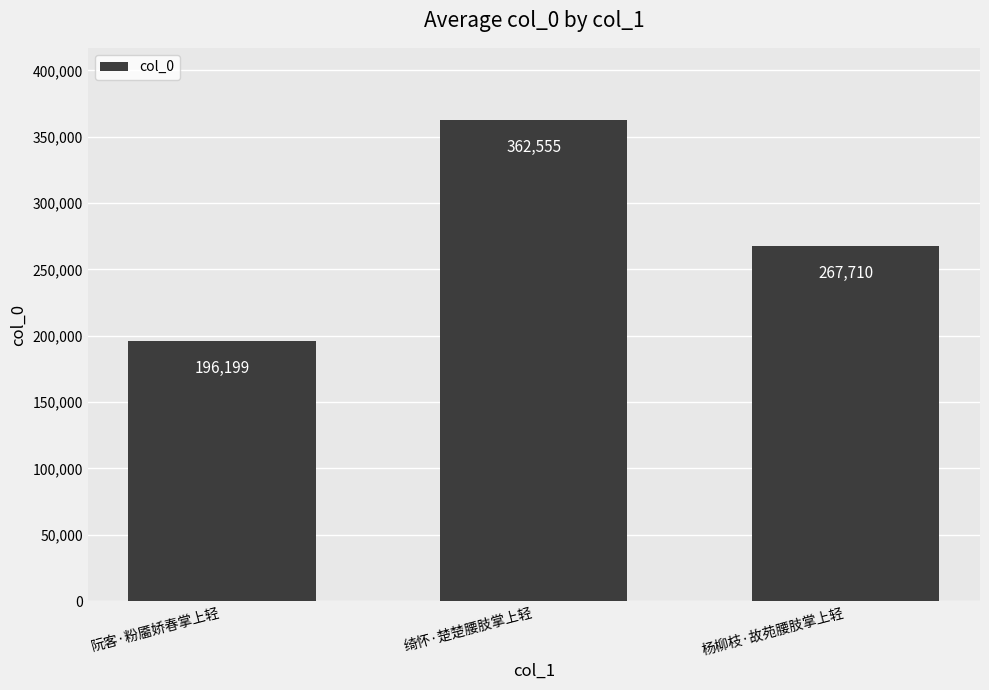

What is the value of the 3rd bar from the left?

267710